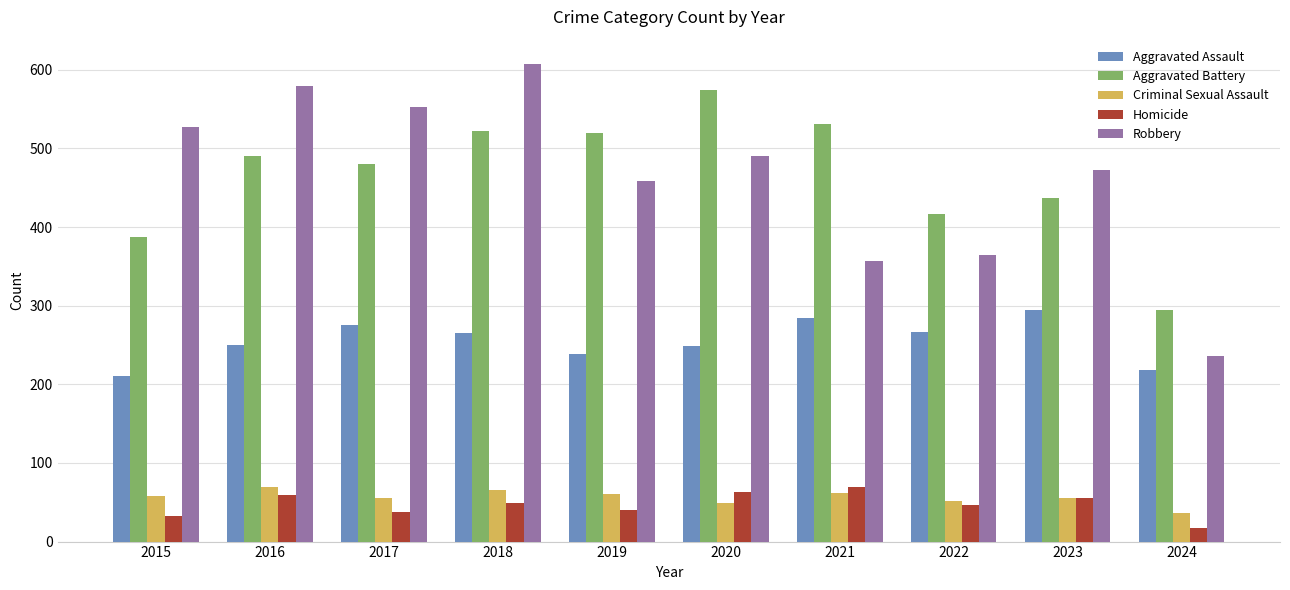

Where does the Robbery series first go above 491?

2015